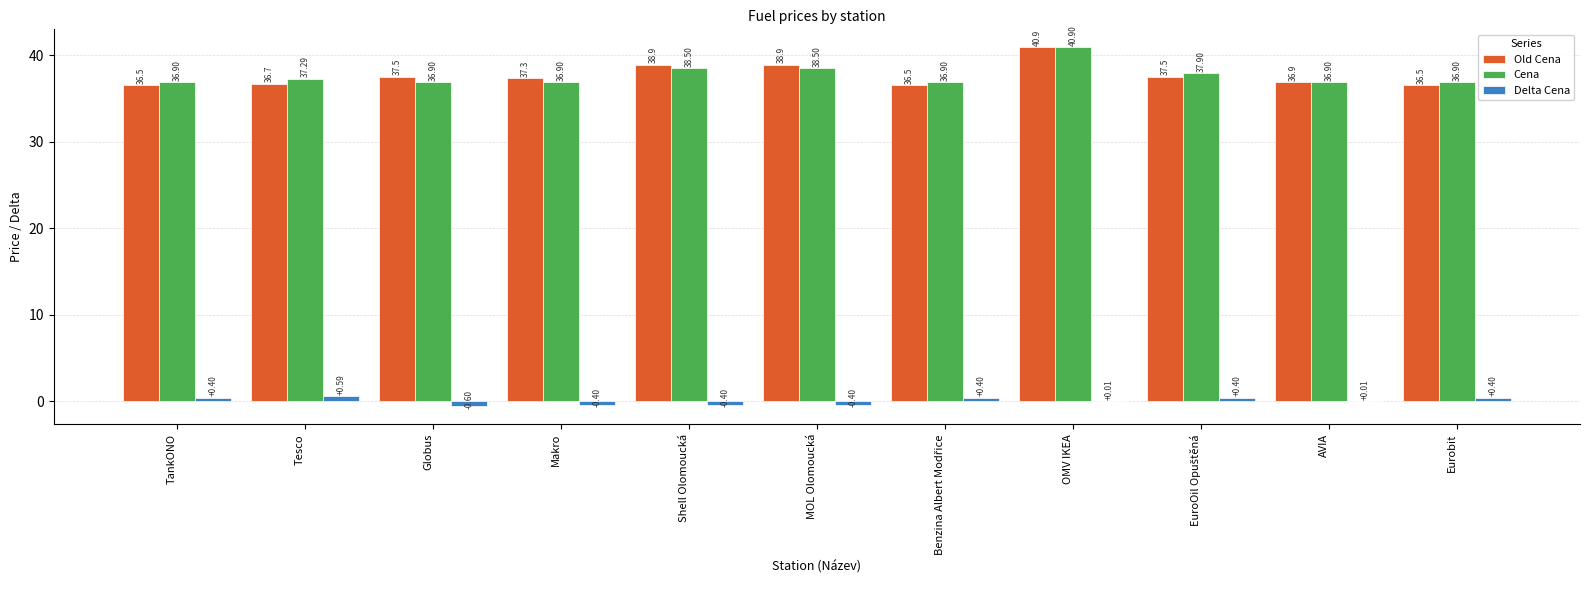

At which label does Delta Cena first exceed 0?

TankONO